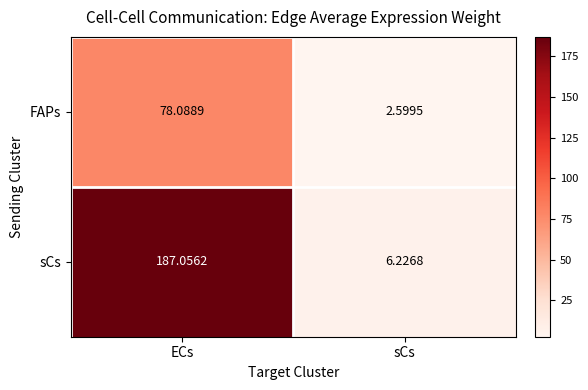

Rank the series by their maximum value, from lowest to highest.

FAPs, sCs